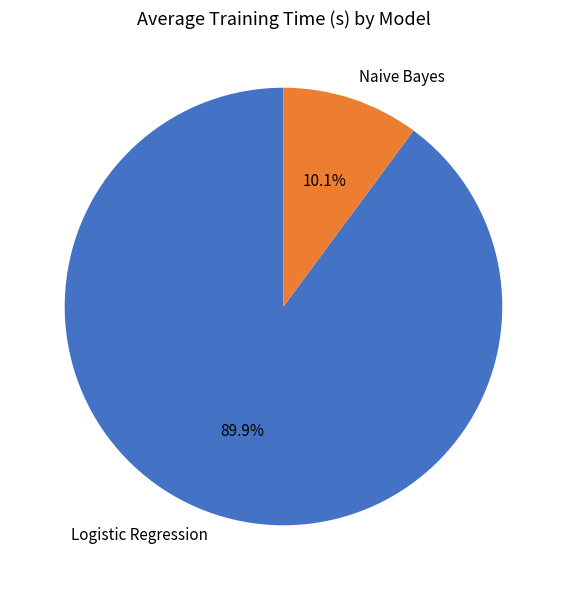

To the nearest percent, what is the difference between the largest and smallest slice percentages?

80%